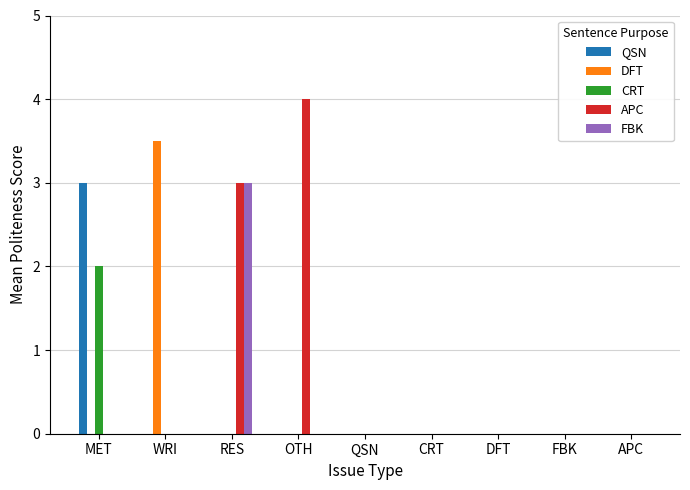

Count the DFT values in the range 0 to 1.

8